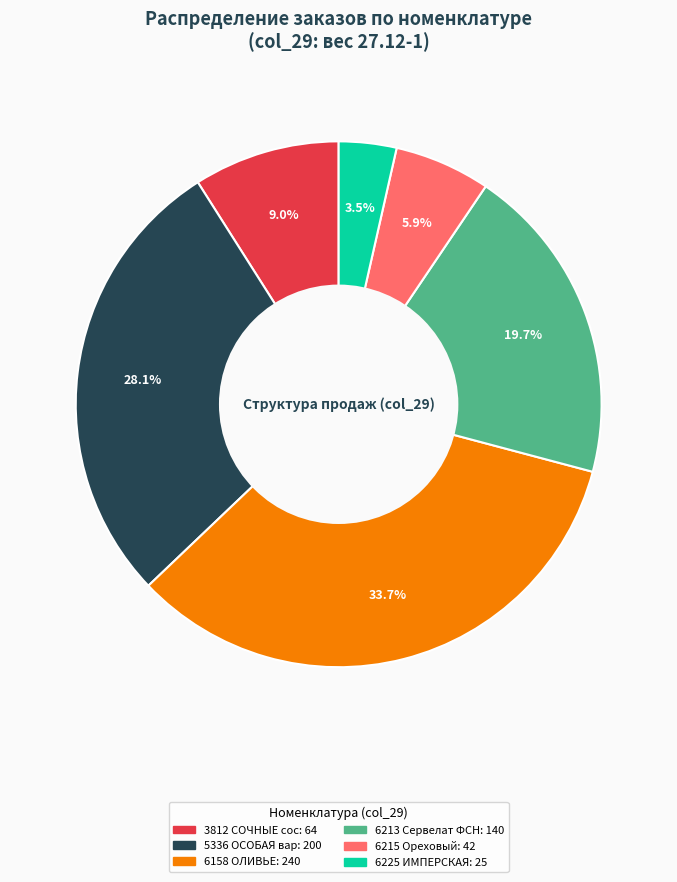

Does any single category account for the majority?

No